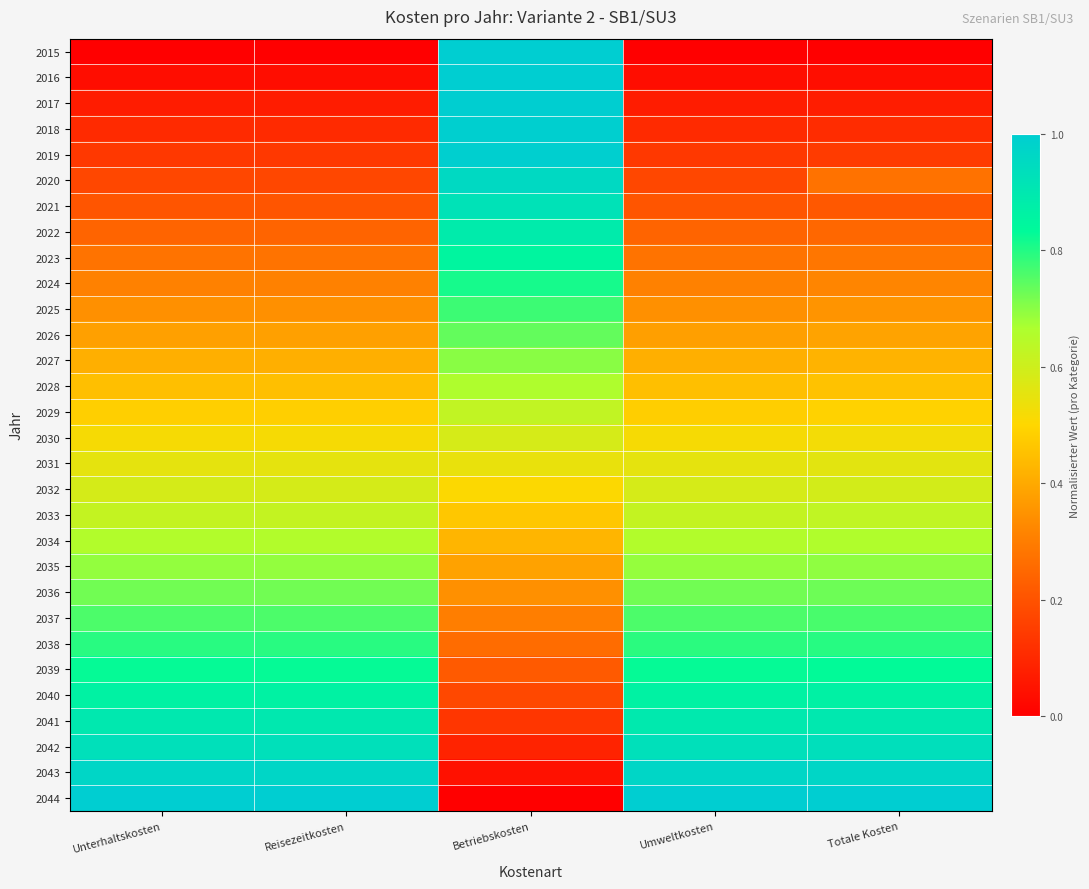

How many series are shown in this chart?

30